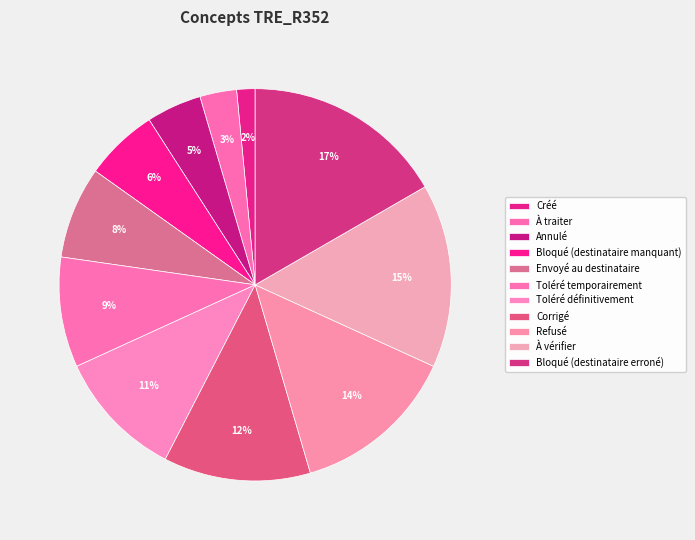

Between Bloqué (destinataire erroné) and Corrigé, which is larger?

Bloqué (destinataire erroné)